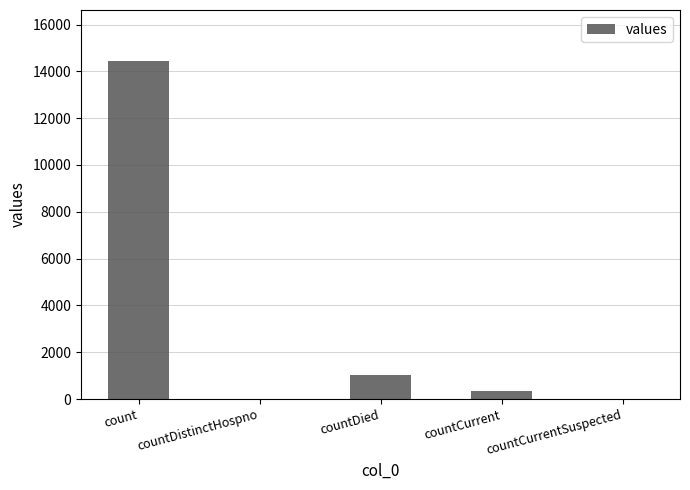

Are the bars grouped side by side (vs. stacked)?

No